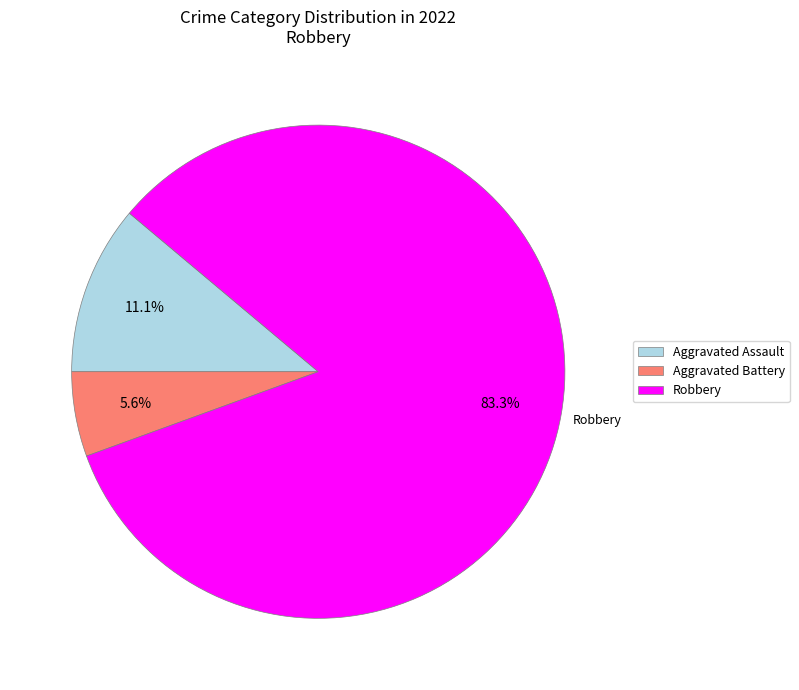

Is there any slice that represents more than half of the pie?

Yes